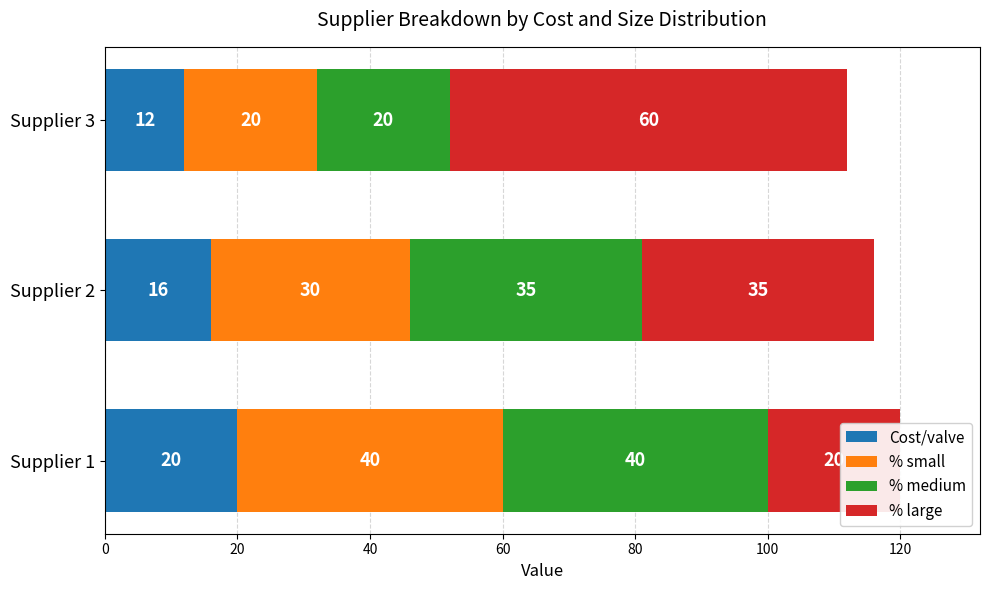

What is the value of the % large bar at the 2nd from the left?

35